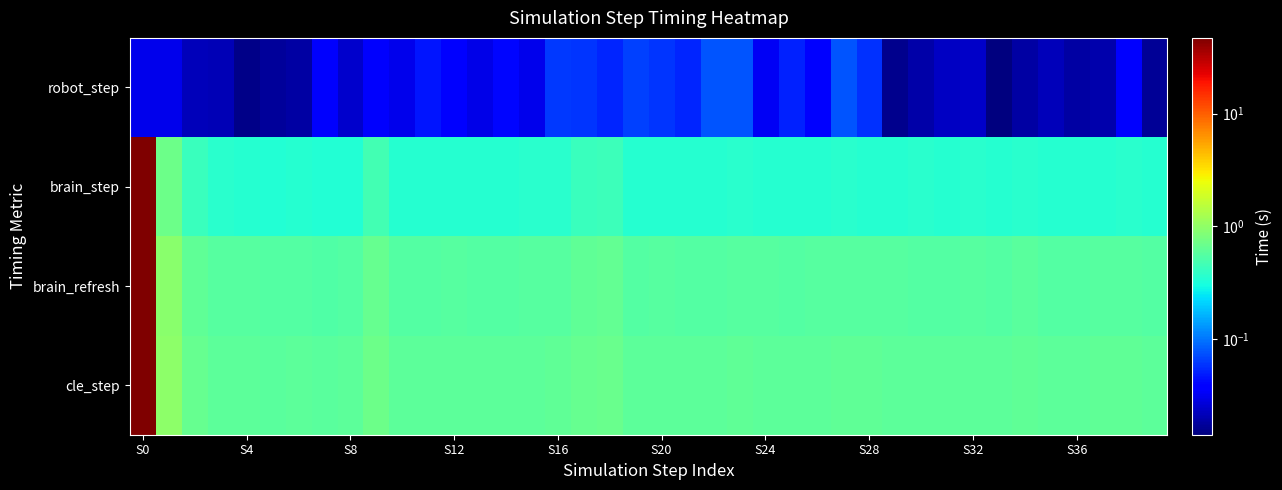

At which category is the sum across all series the highest?

S0